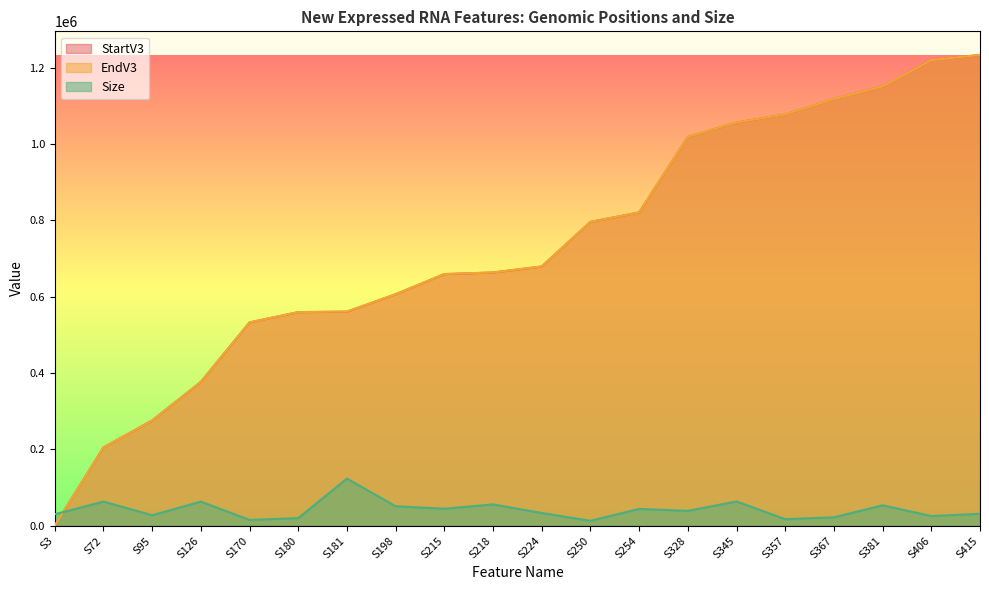

What is the difference between the maximum and minimum values in the Size series?

110547.5